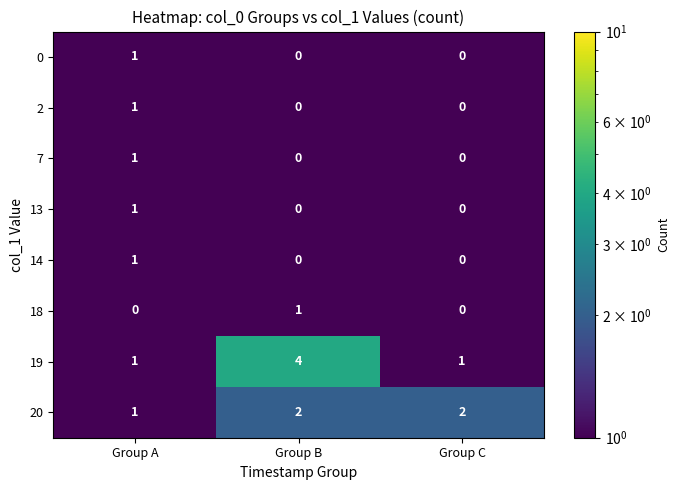

What is the maximum value shown in the chart?

4.0